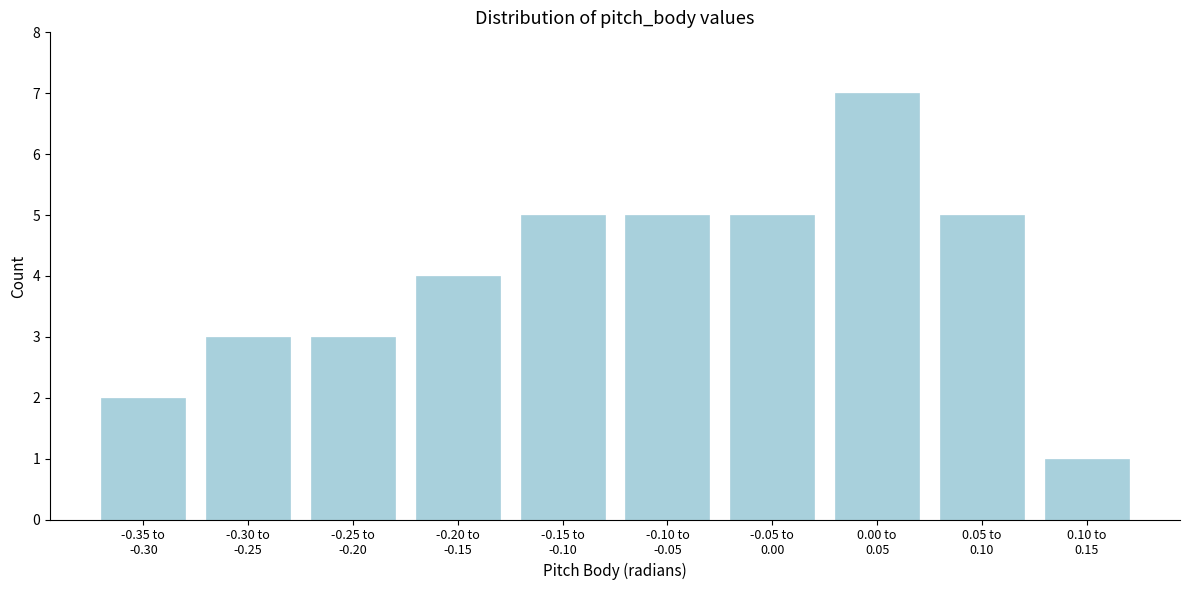

Reading left to right, transcribe all the data shown in this chart.

2	3	3	4	5	5	5	7	5	1